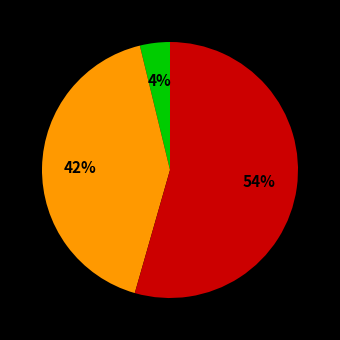

Is there a majority slice in this chart?

Yes